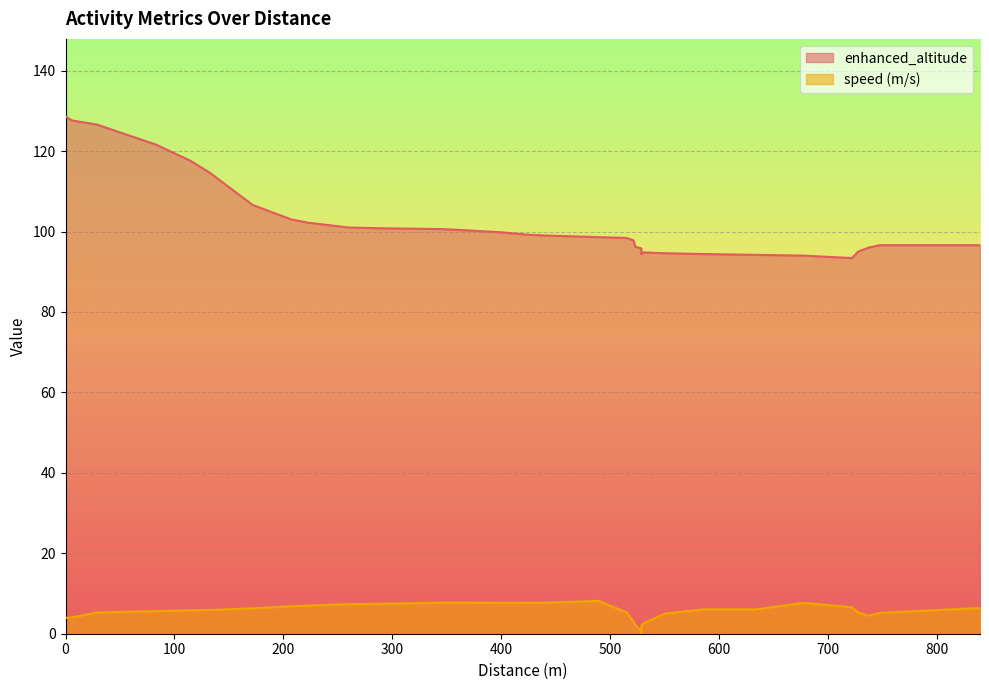

Reading left to right, extract all data points from this chart.

enhanced_altitude: 128.6	127.6	126.6	121.6	117.6	114.6	106.6	103.0	102.2	101.0	100.8	100.6	100.4	99.8	99.2	99.0	98.6	98.4	97.8	96.2	95.8	95.0	94.4	94.8	94.6	94.4	94.2	94.0	93.4	95.0	96.0	96.6	96.6
speed: 4.0	4.1	5.3	5.6	5.8	5.9	6.3	6.8	7.0	7.4	7.4	7.7	7.7	7.7	7.7	7.7	8.2	5.3	3.0	2.2	0.6	0.0	1.9	2.5	5.0	6.1	6.1	7.7	6.5	5.3	4.5	5.2	6.4